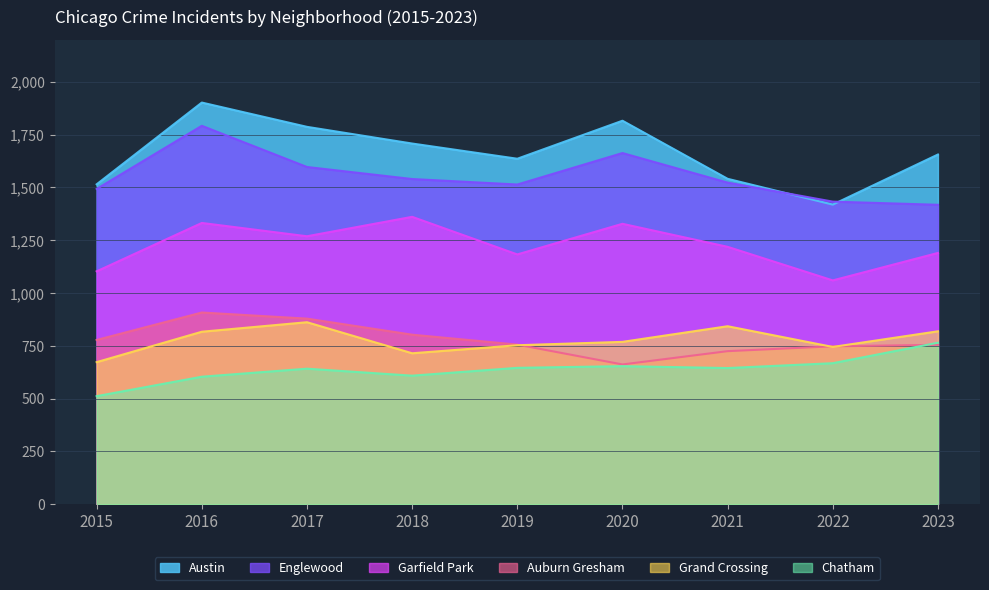

What is the difference between the maximum and second lowest values in the Grand Crossing series?

147